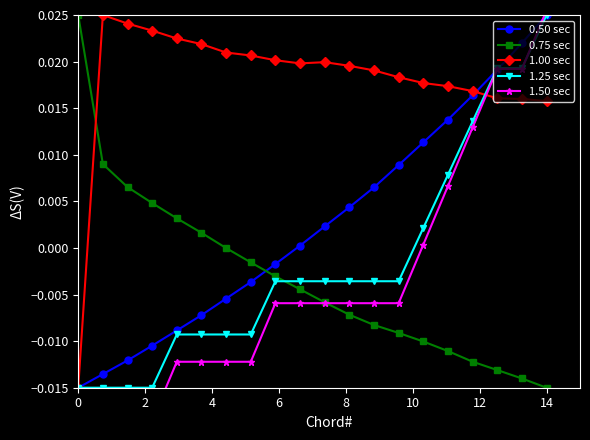

After their last crossing, which series has the higher values: 0.75 sec or 0.50 sec?

0.50 sec